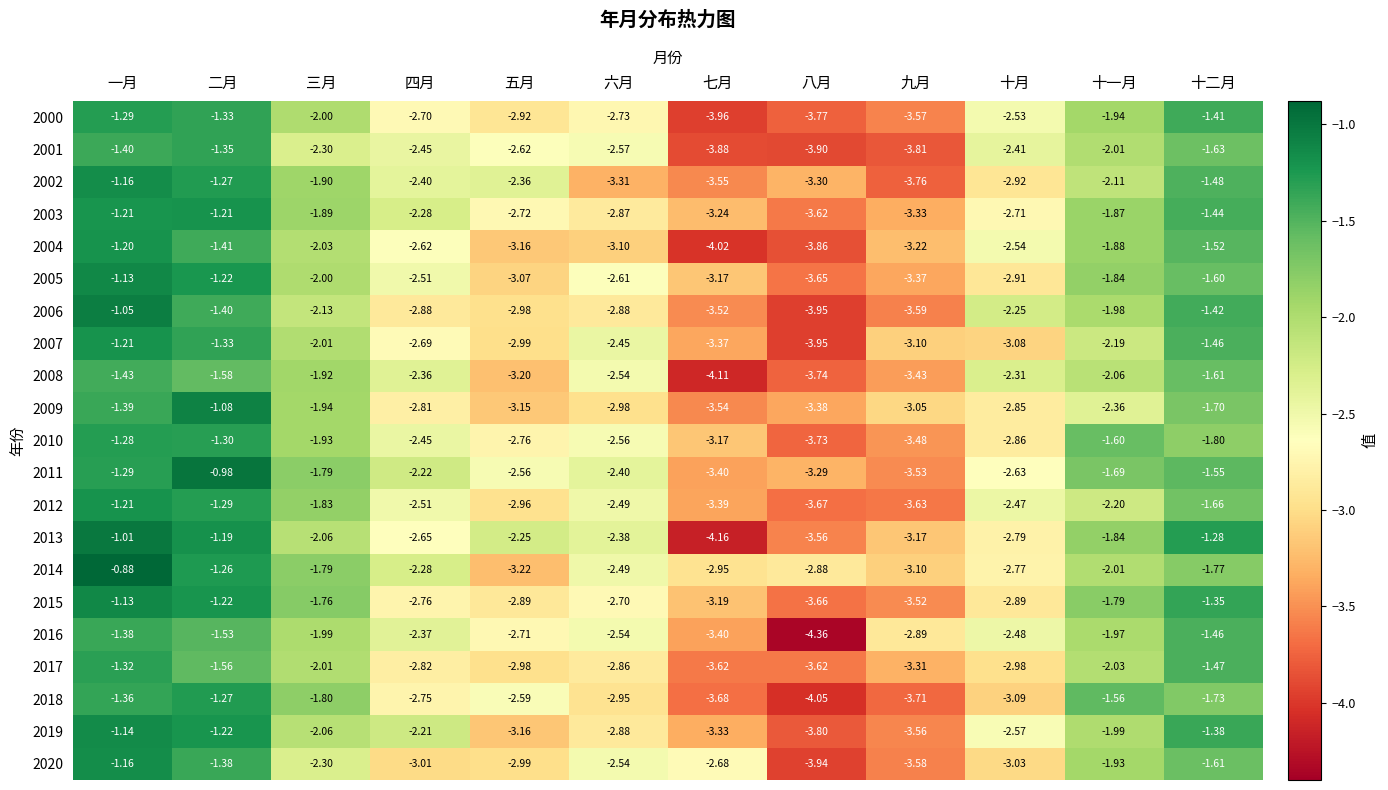

Which label corresponds to the largest value in the chart?

一月